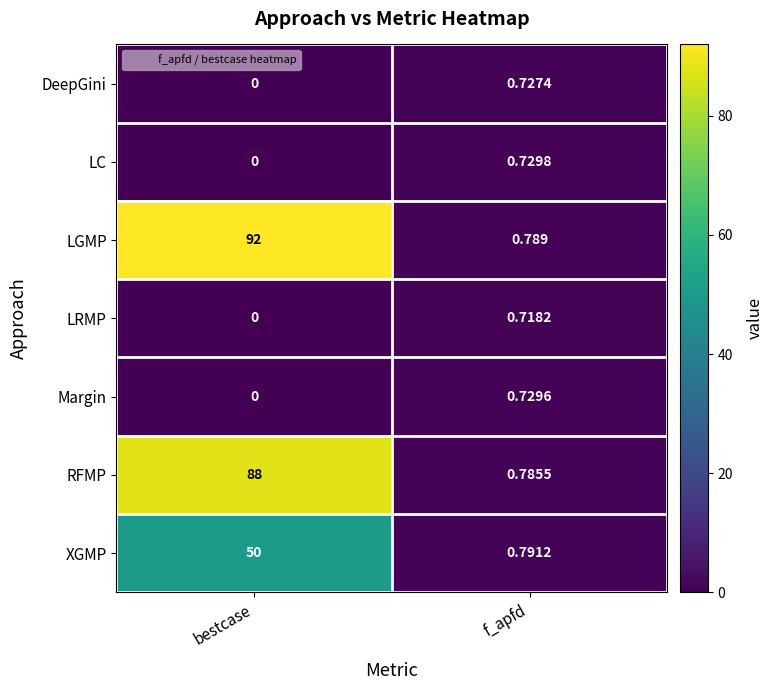

Which series has the largest total across all categories?

LGMP